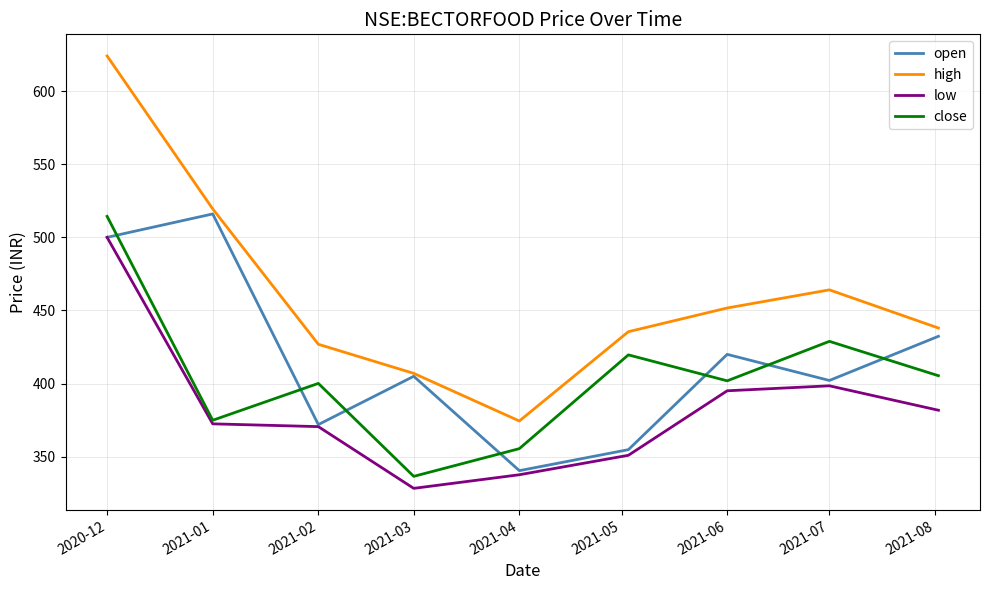

What is the maximum value for high?

624.0